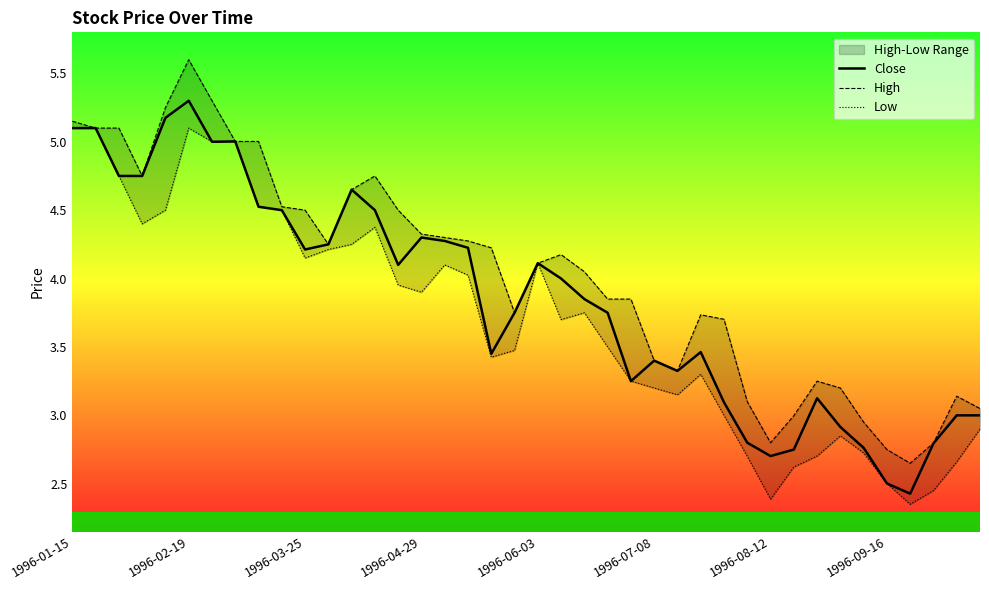

True or false: High has more than 0 points higher than both neighbors.

True